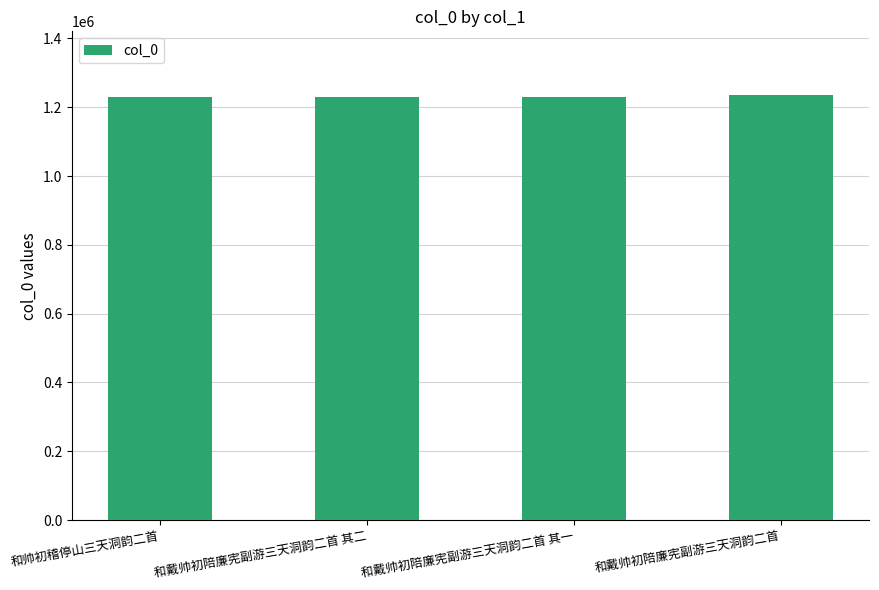

What is the value of the 1st bar from the left?

1229910